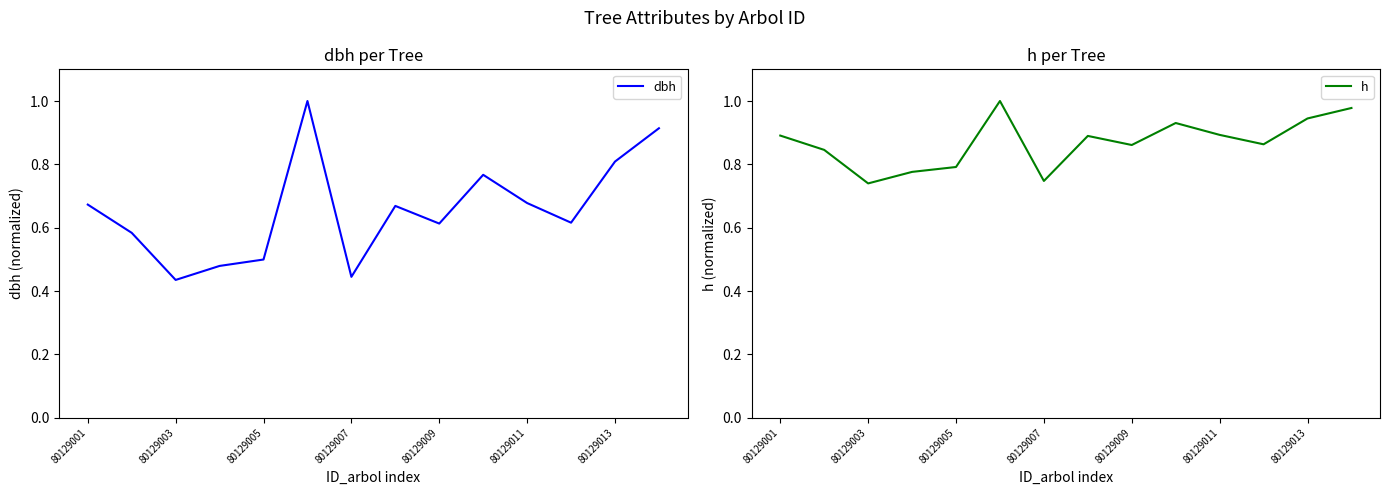

What is the difference between the highest and lowest values at 7?

0.2